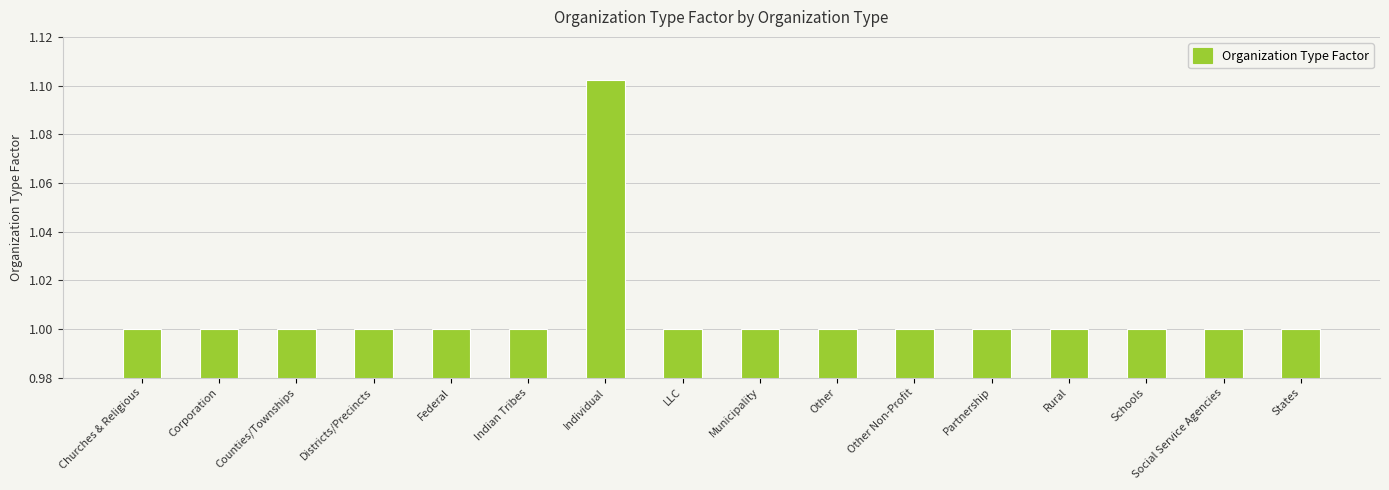

What is the sum of the values at Municipality and Corporation?

2.0